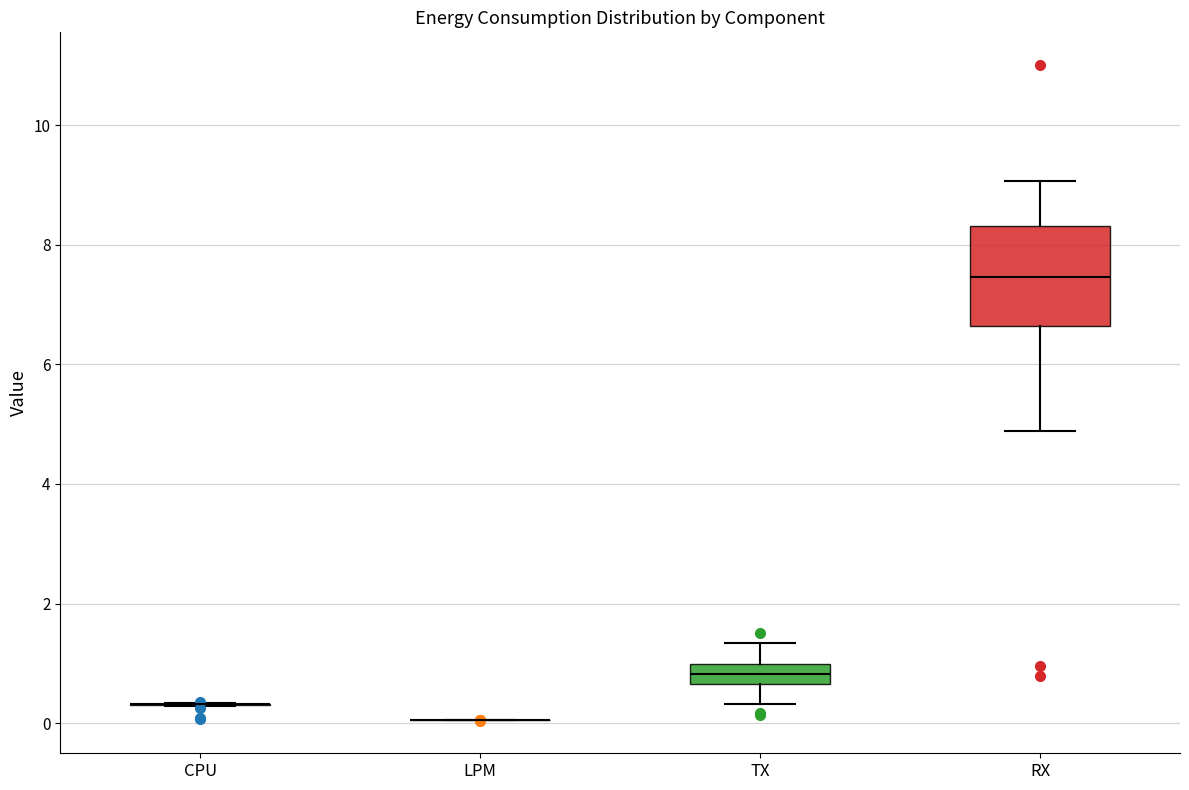

Reading left to right, transcribe this box plot: for each box, give where its median line is, the range the box spans, and where its two whiskers end, as read against the y-axis. The values are not printed on the chart, so give them approximately, as read against the axis.

CPU: box collapsed to a line at 0.4, whiskers 0.2 to 0.4
LPM: box collapsed to a line at 0.0, whiskers 0.0 to 0.0
TX: median 0.8, box 0.6 to 1.0, whiskers 0.4 to 1.4
RX: median 7.4, box 6.6 to 8.4, whiskers 4.8 to 9.0